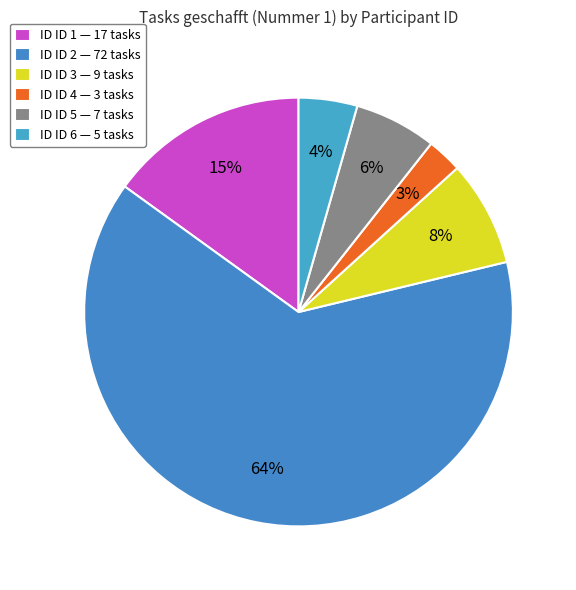

Which category has the biggest portion of the pie?

ID 2